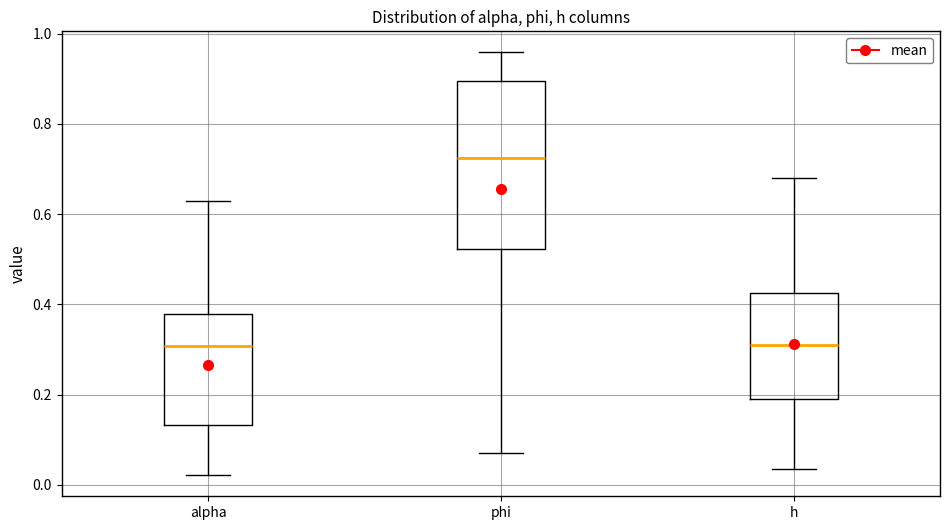

Reading left to right, transcribe this box plot: for each box, give where its median line is, the range the box spans, and where its two whiskers end, as read against the y-axis. The values are not printed on the chart, so give them approximately, as read against the axis.

alpha: median 0.30, box 0.14 to 0.38, whiskers 0.02 to 0.62
phi: median 0.72, box 0.52 to 0.90, whiskers 0.06 to 0.96
h: median 0.30, box 0.20 to 0.42, whiskers 0.04 to 0.68